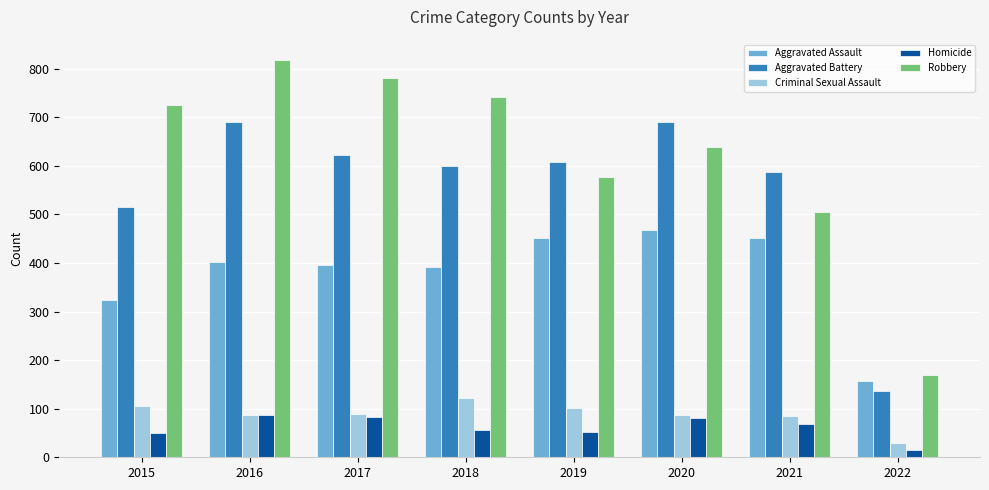

Which series has the largest total across all categories?

Robbery